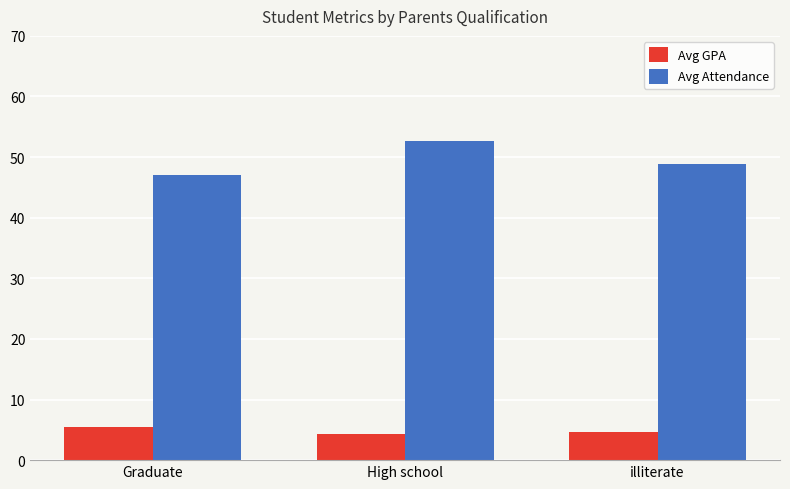

What is the difference between the maximum and minimum values in the Avg Attendance series?

5.5